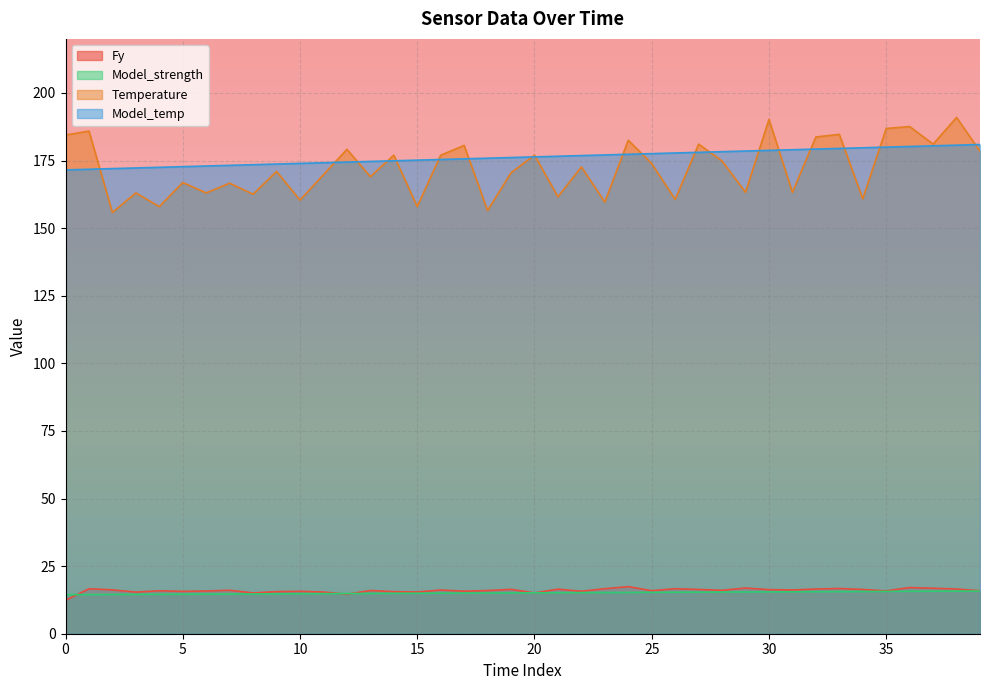

Is it true that Model_temp equals 180.9 at 39?

True